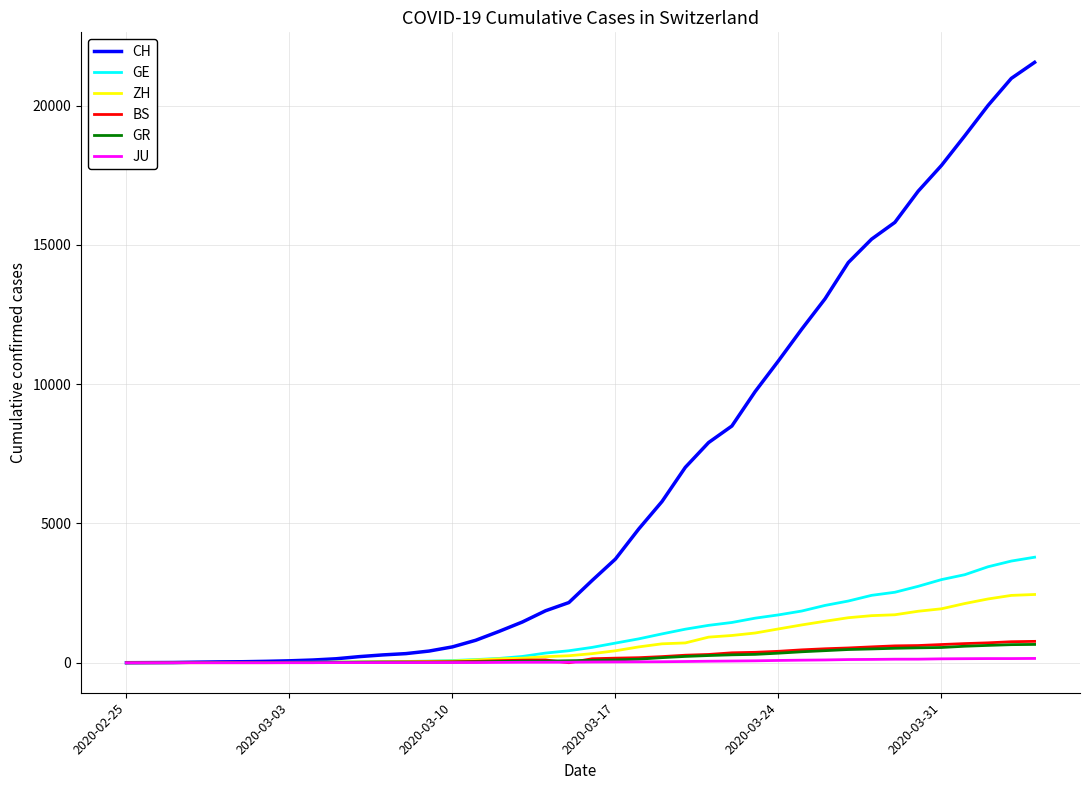

Which series has the largest range (max minus min)?

CH